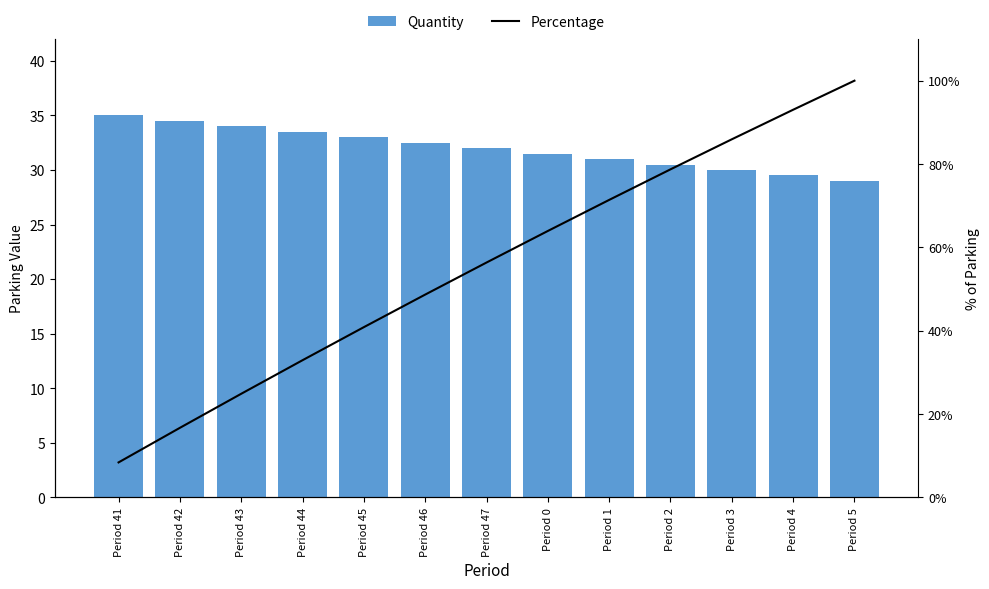

What is the sum of all Percentage values?

721.9